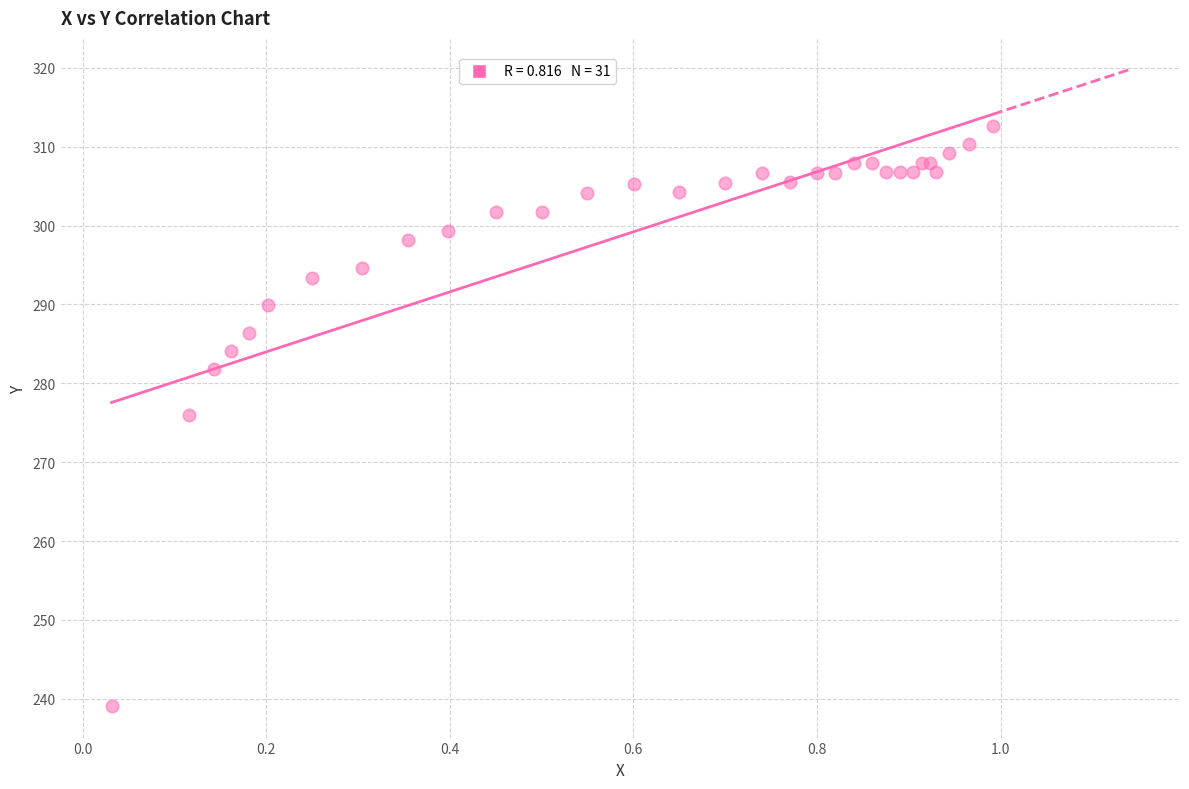

What Y value in the scatter plot is closest to 275?

276.0